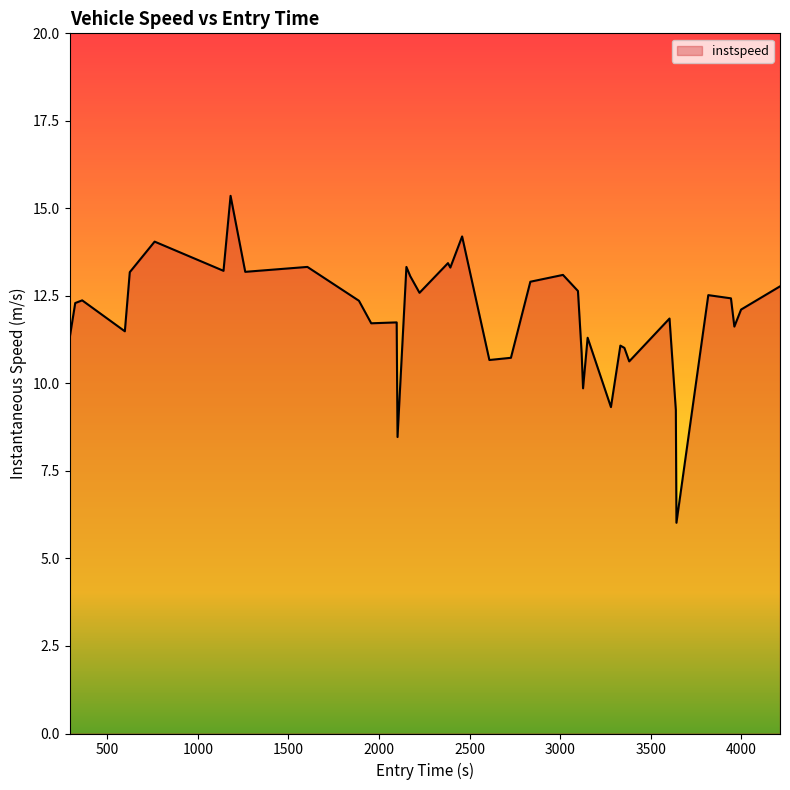

What is the greatest value displayed?

15.4